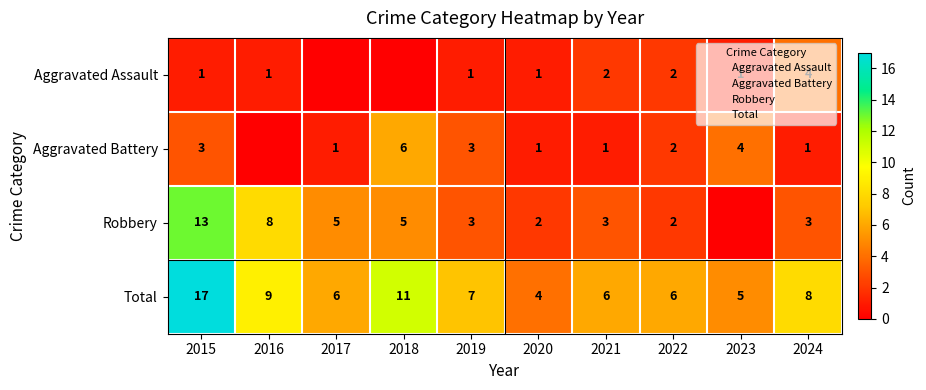

What is the average value of the Aggravated Battery series?

2